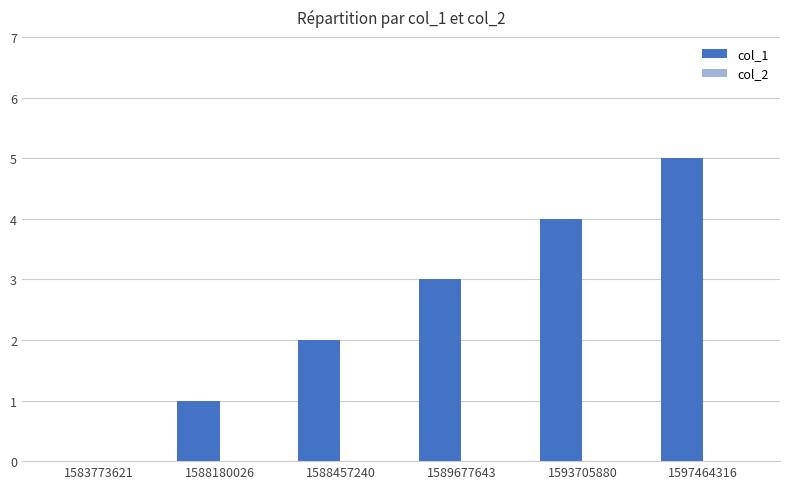

What is the sum of all values?

15